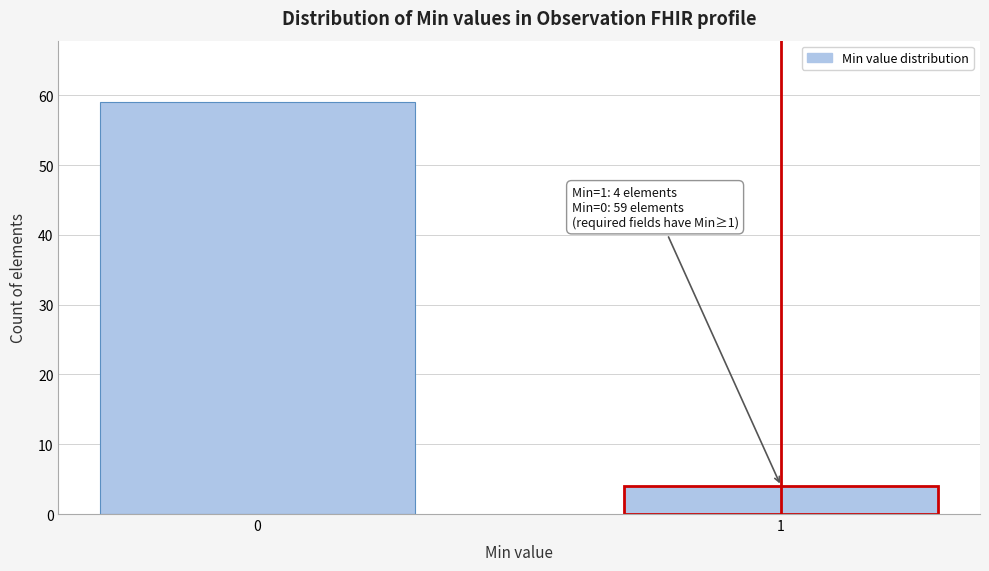

Reading right to left, transcribe all the data shown in this chart.

4	59